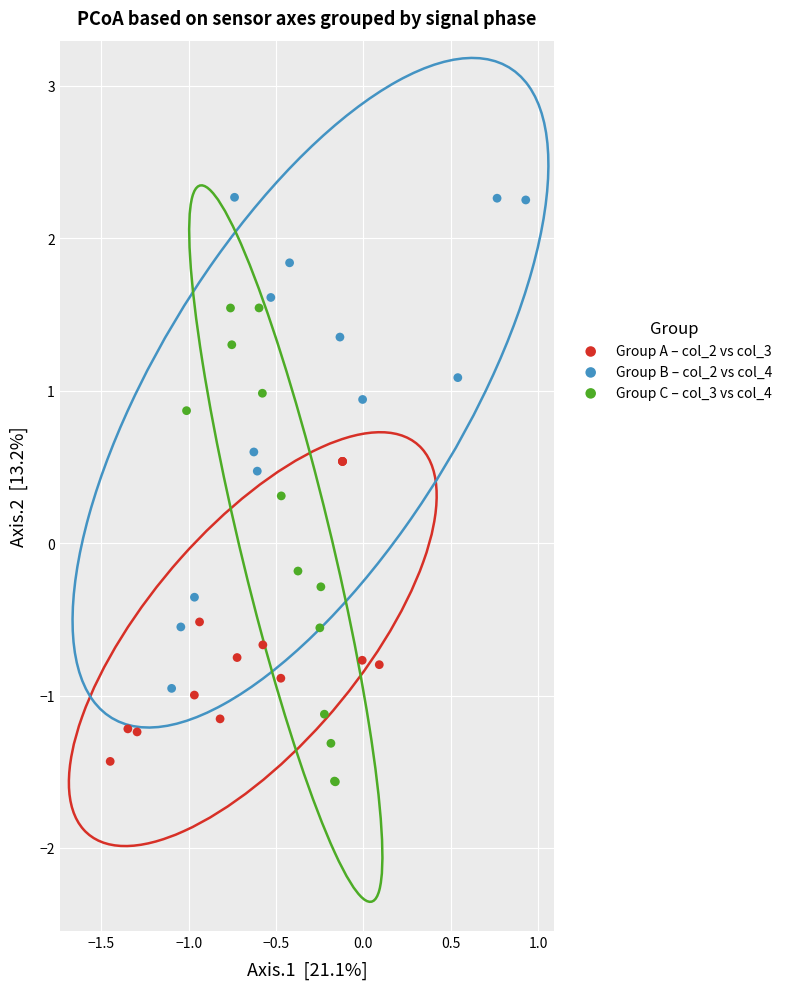

Which series contains the lowest Y value?

Group C – col_3 vs col_4